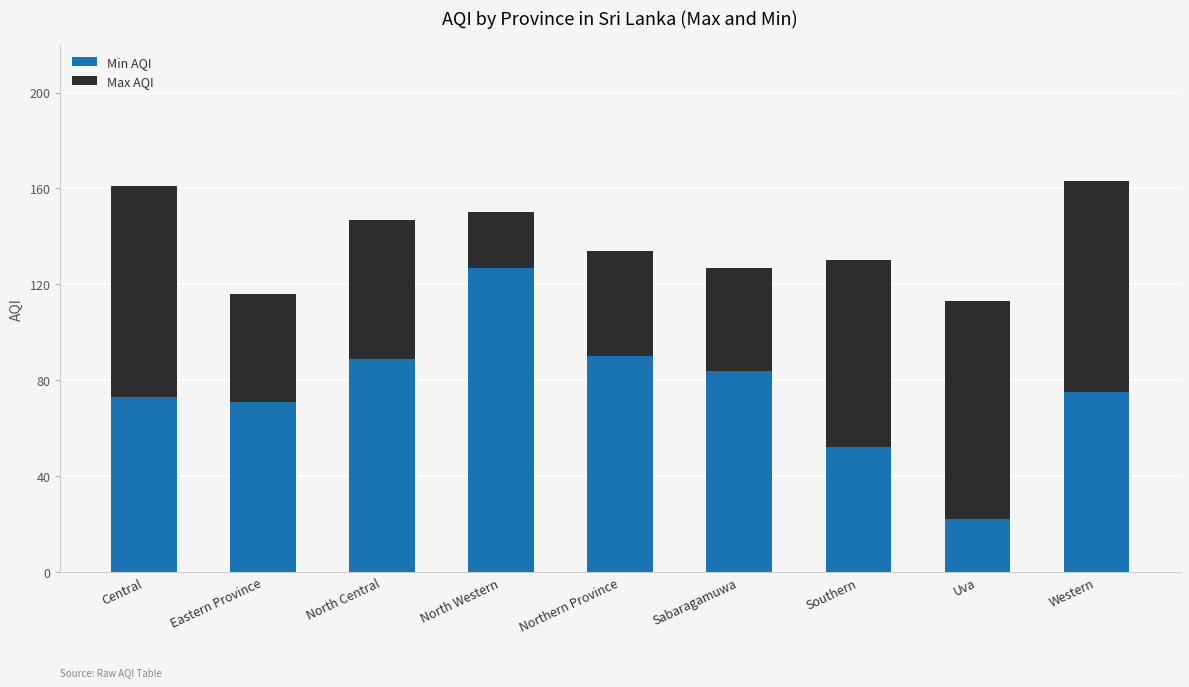

How many bars are there in total?

9